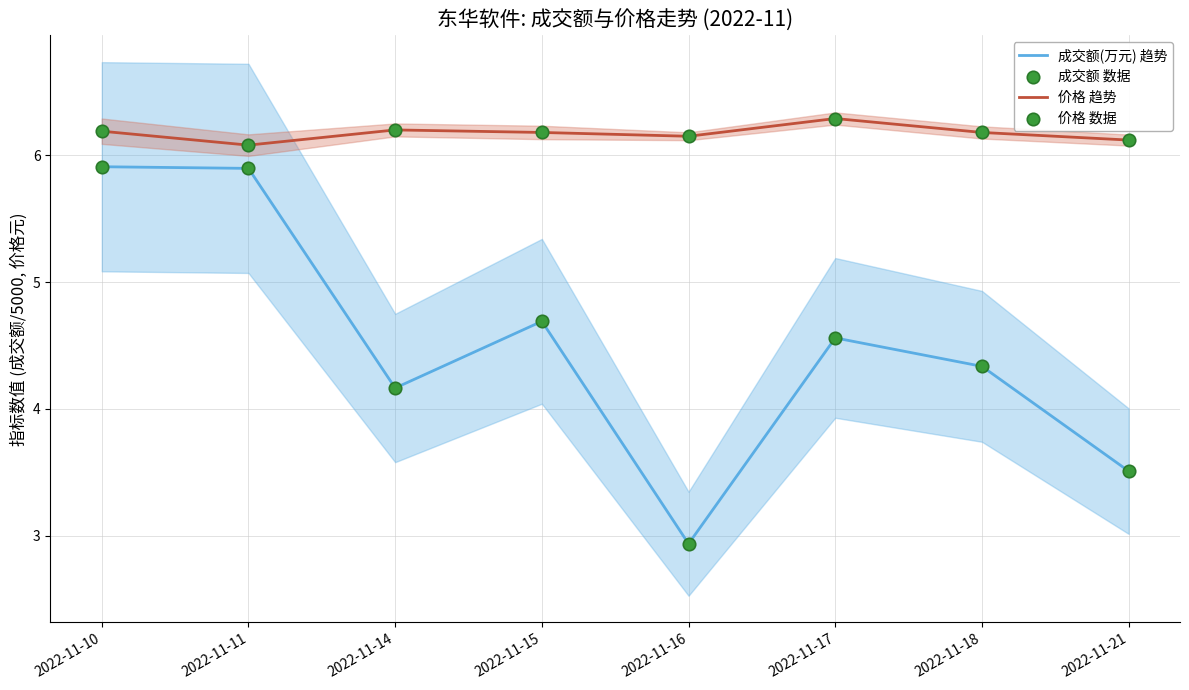

Which series has the largest total across all categories?

价格 趋势